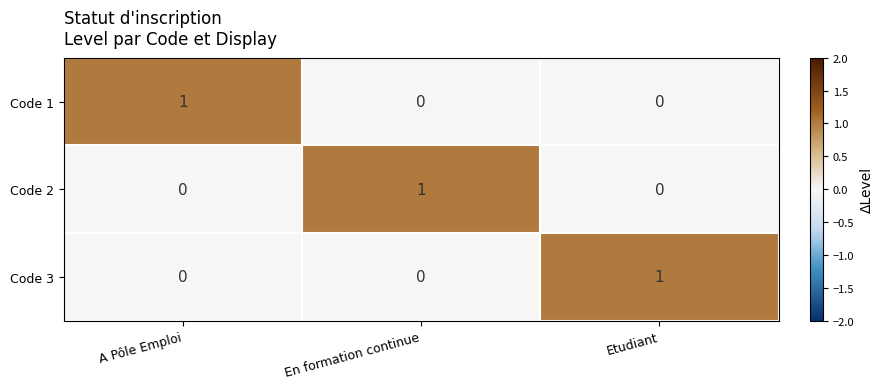

What is the total value across all series at En formation continue?

1